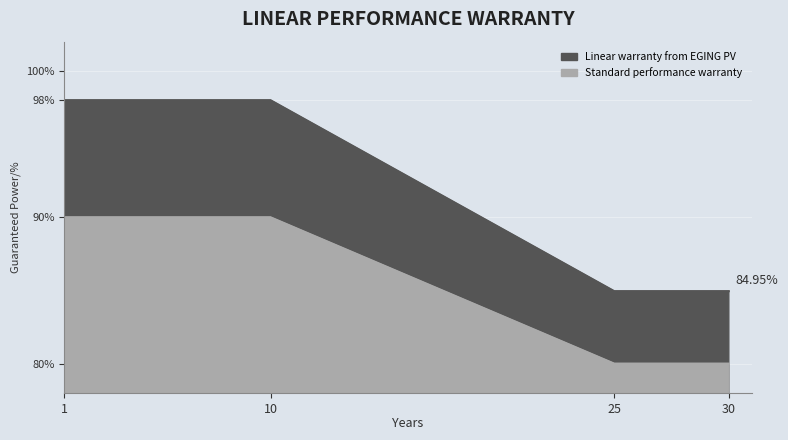

Is the value of Linear warranty from EGING PV at 30 greater than the value of Standard performance warranty at 1?

No